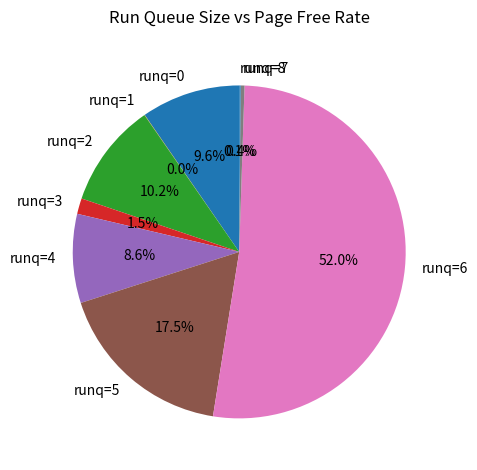

What percentage is NOT represented by runq=4?

91.4%